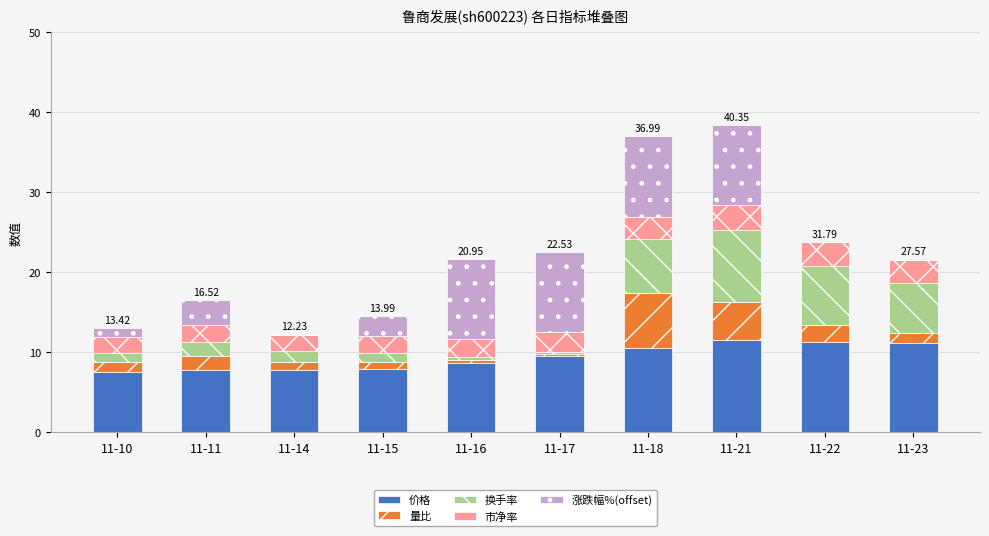

What is the total value across all series at 11-11?

16.5